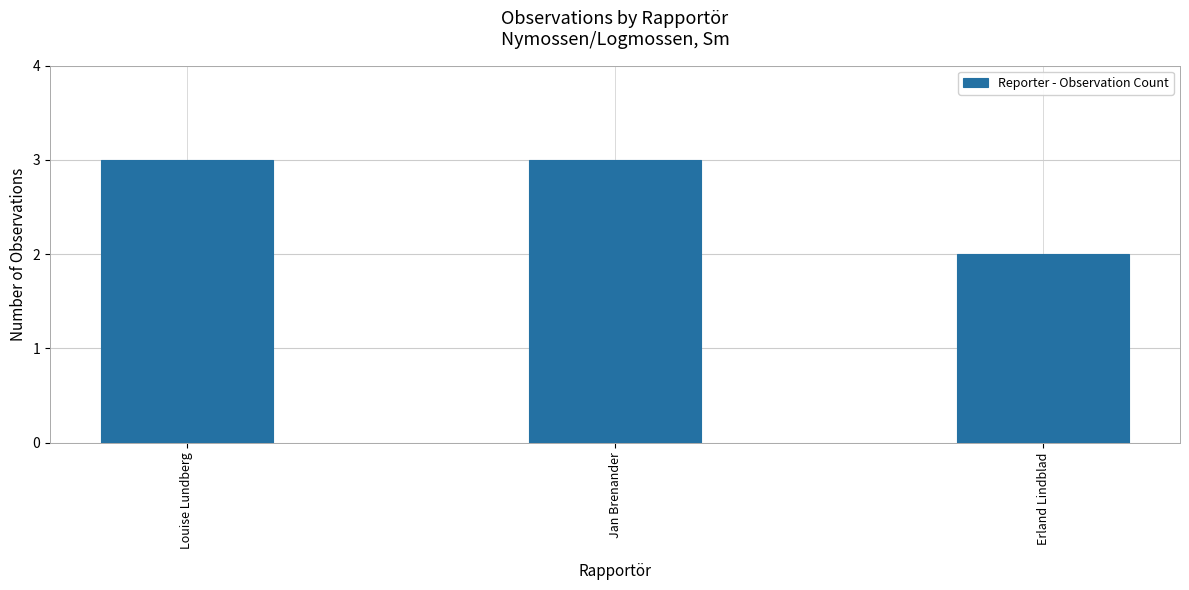

Count the values in the range 2 to 3.

3